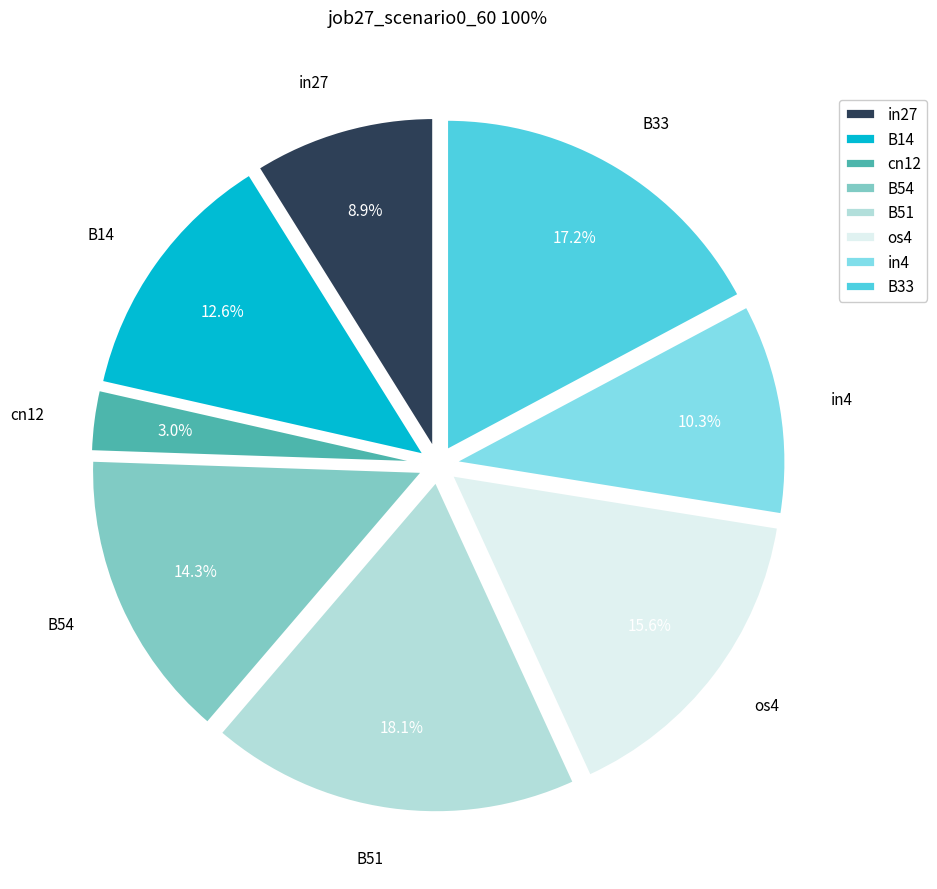

Which category has the smallest portion of the pie?

cn12